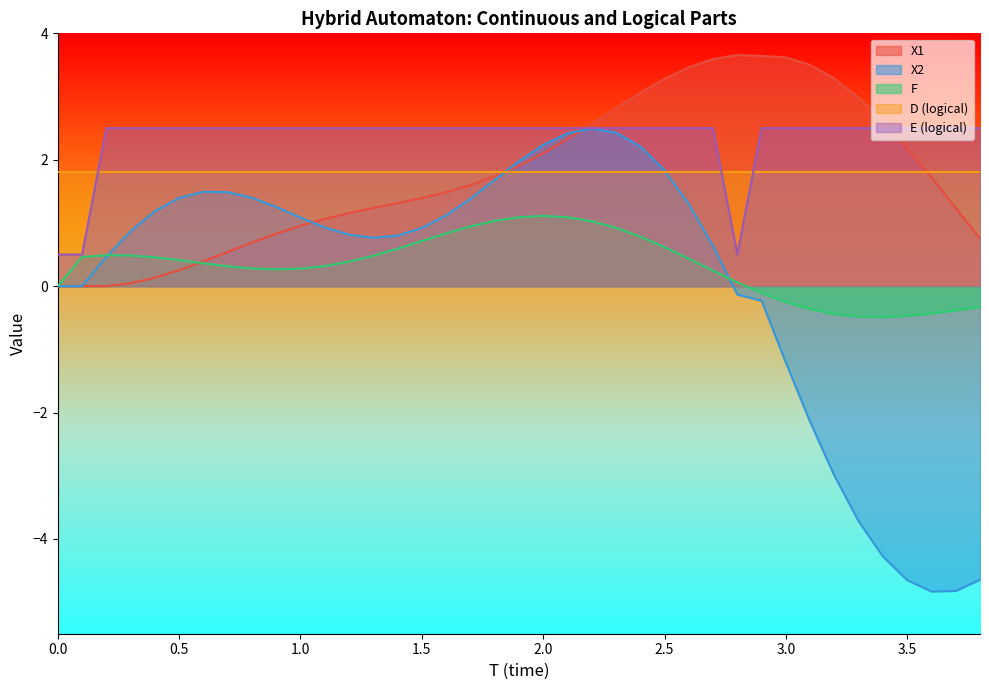

What is the minimum value for X2?

-4.8